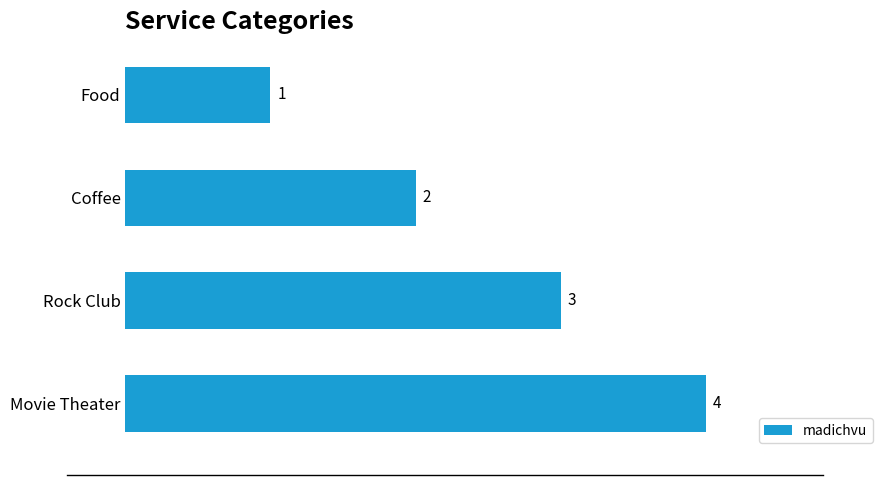

List the labels in order of value, largest first.

Movie Theater, Rock Club, Coffee, Food